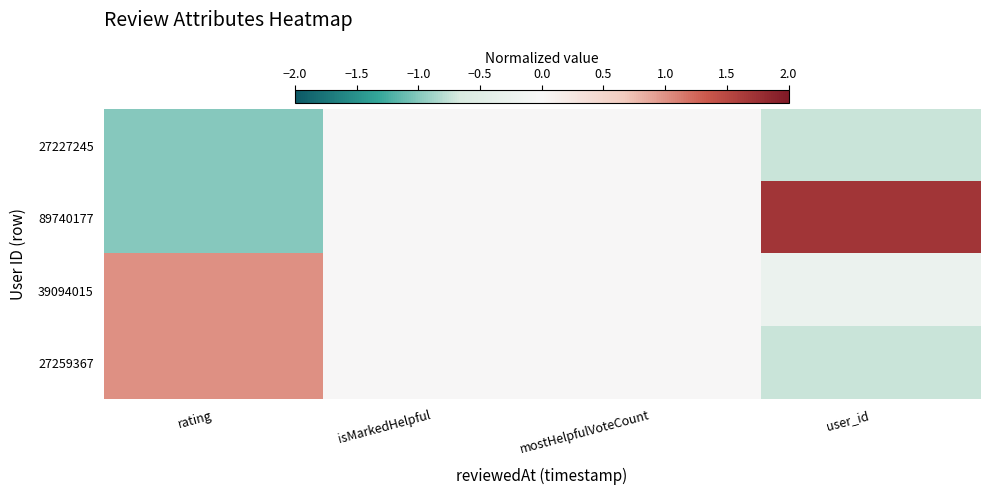

Rank the series at mostHelpfulVoteCount from lowest to highest value.

27227245, 89740177, 39094015, 27259367